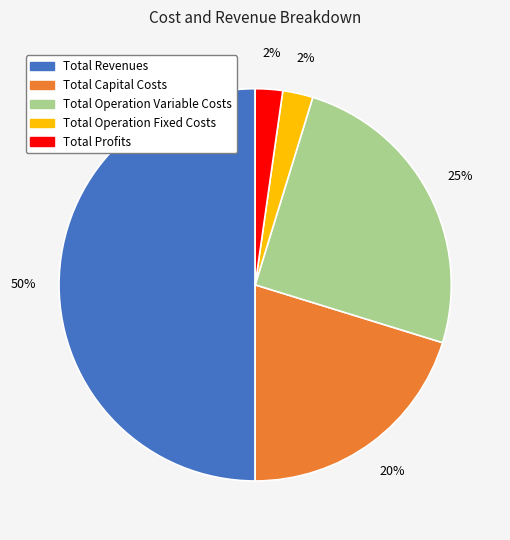

Do Total Profits and Total Operation Variable Costs together represent more than half of the pie?

No